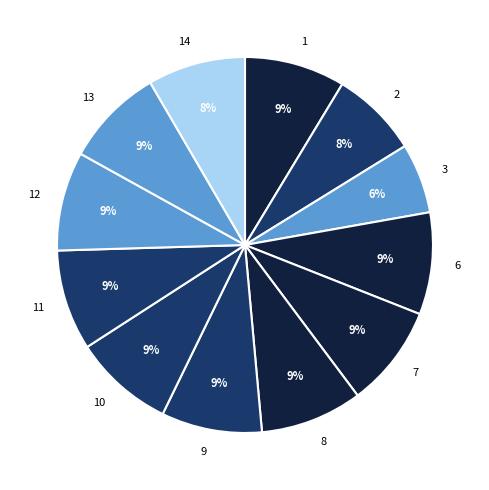

What percentage is the 6 slice, to the nearest percent?

9%